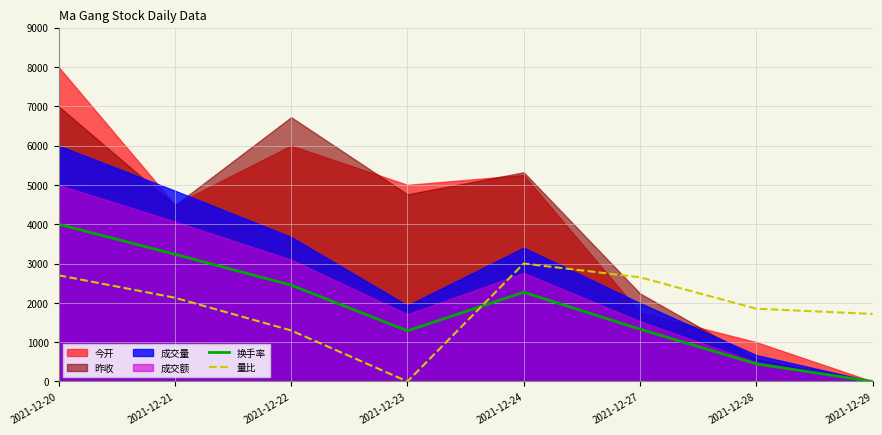

At which label is 换手率 closest to 2000?

2021-12-24